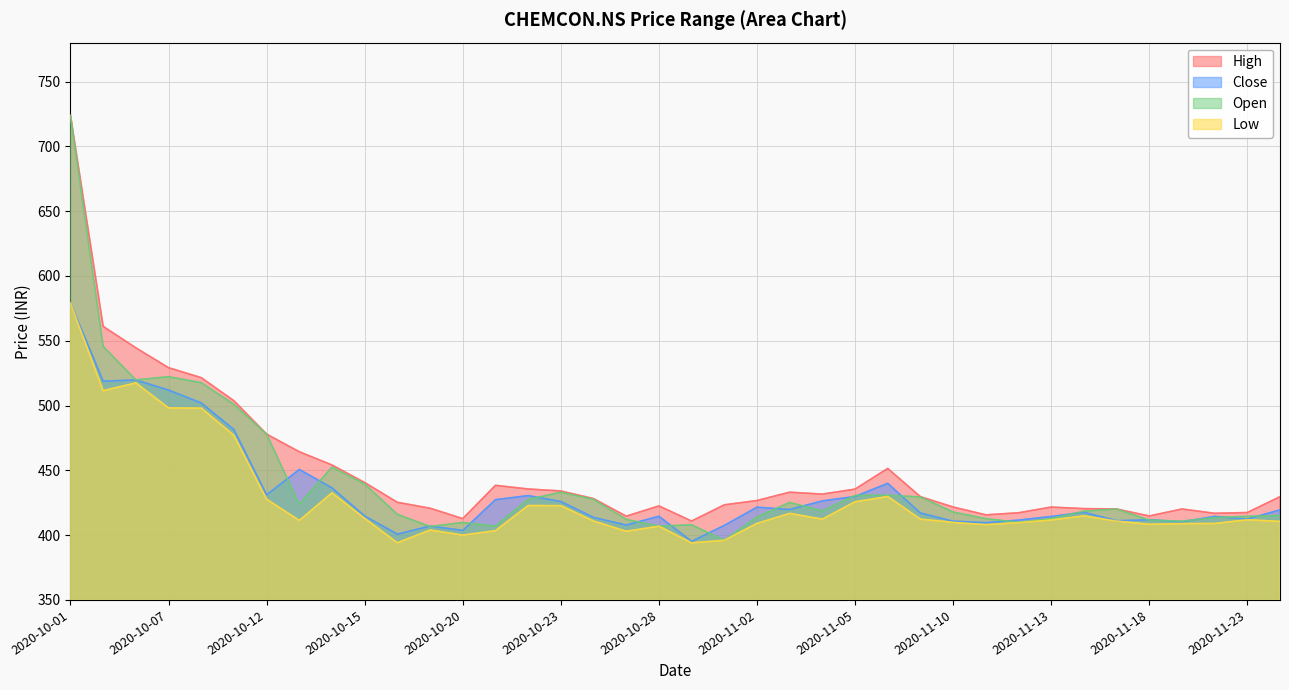

Which series changed the most between 2020-11-17 and 2020-11-20?

Open